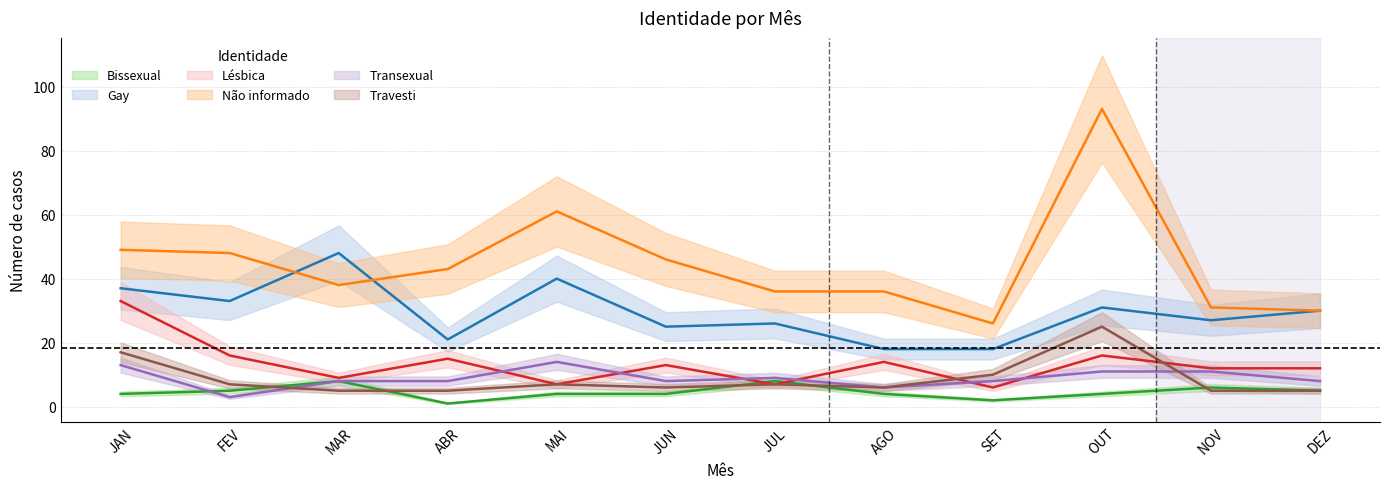

What is the label of the 7th point from the right?

JUN